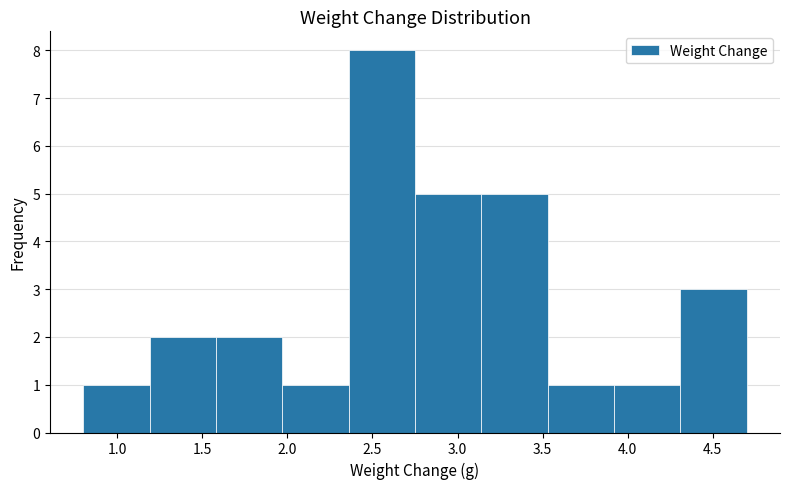

What is the height of the bar covering 1.19 to 1.58 on the x-axis? Neither the bar edges nor the heights are printed on the chart, so give them approximately, as read against the axes.

2